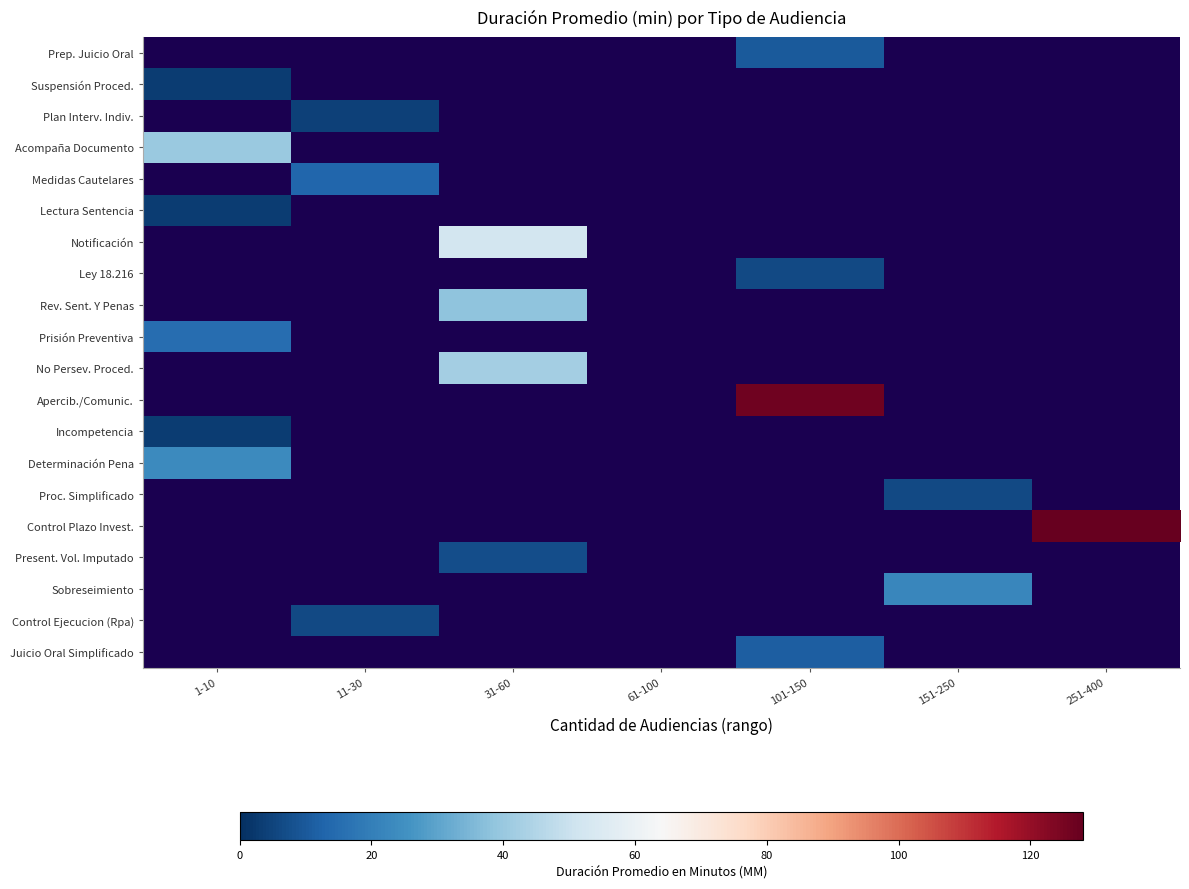

At which label does Determinación Pena reach its minimum?

1-10